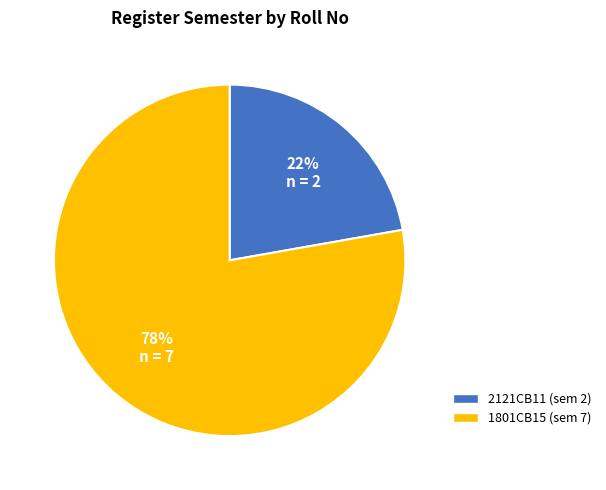

Which has a higher value, 2121CB11 or 1801CB15?

1801CB15